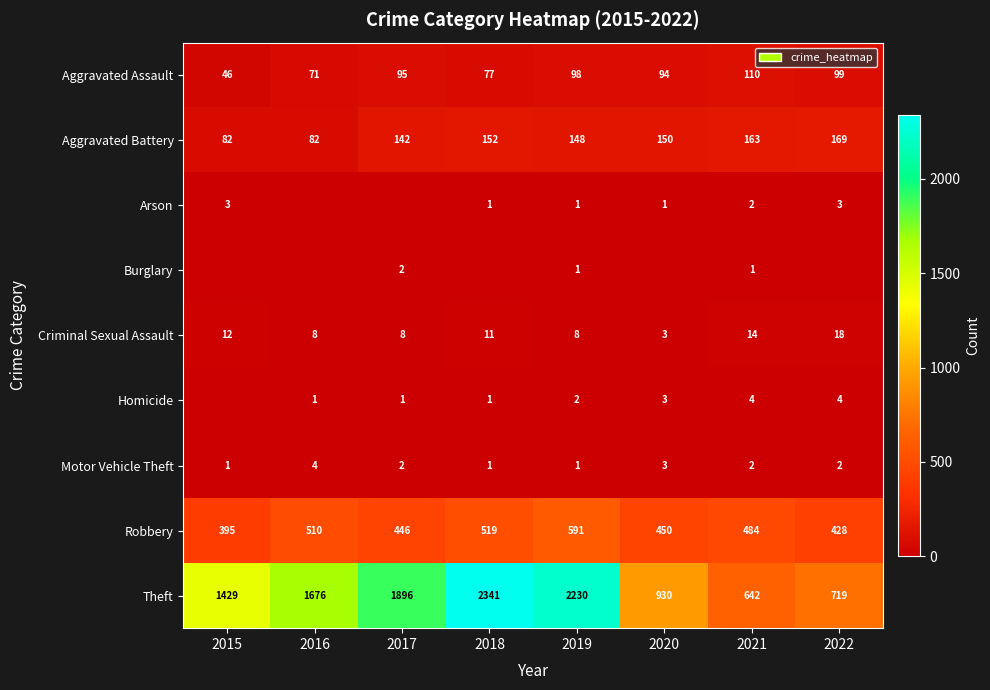

Which has a higher value, 2018 or 2021?

2021